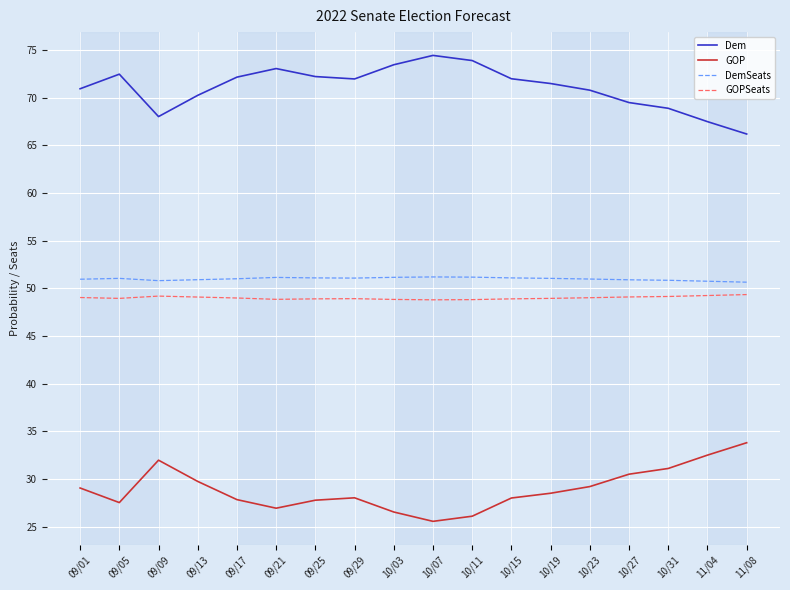

The DemSeats series shows 79.9 at 11/04. True or false?

False